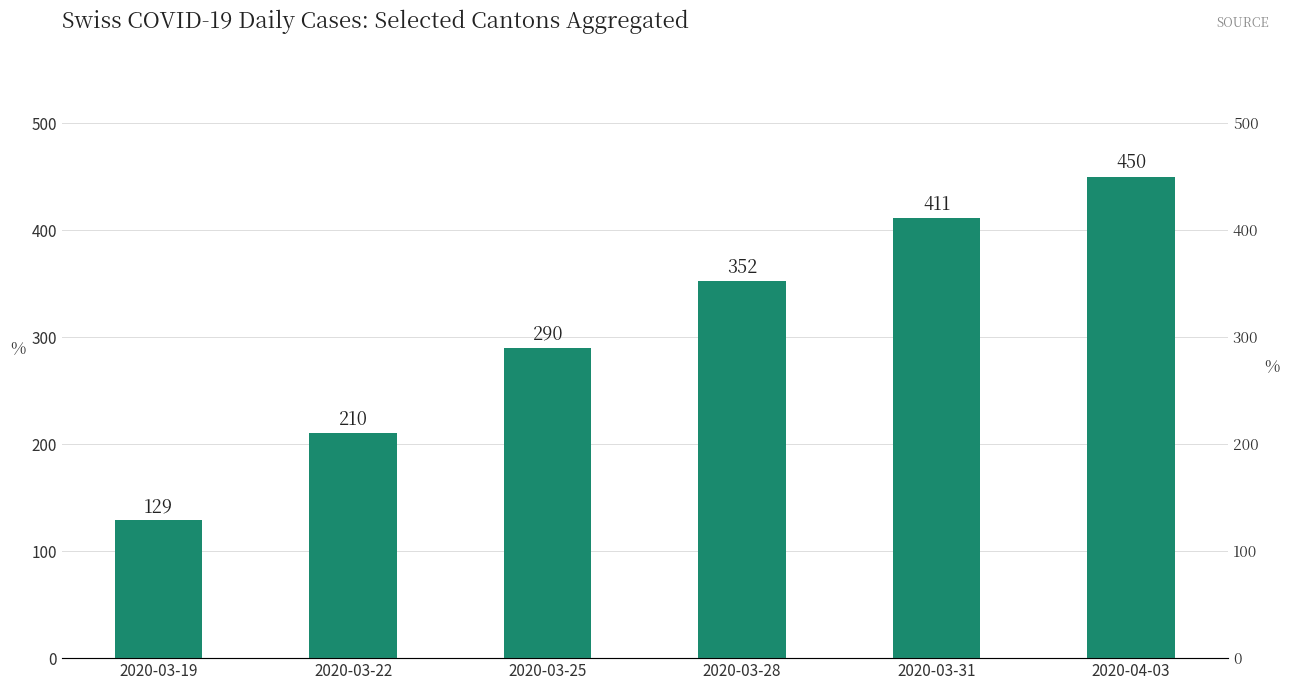

Reading left to right, list all the values displayed in this chart.

129	210	290	352	411	450